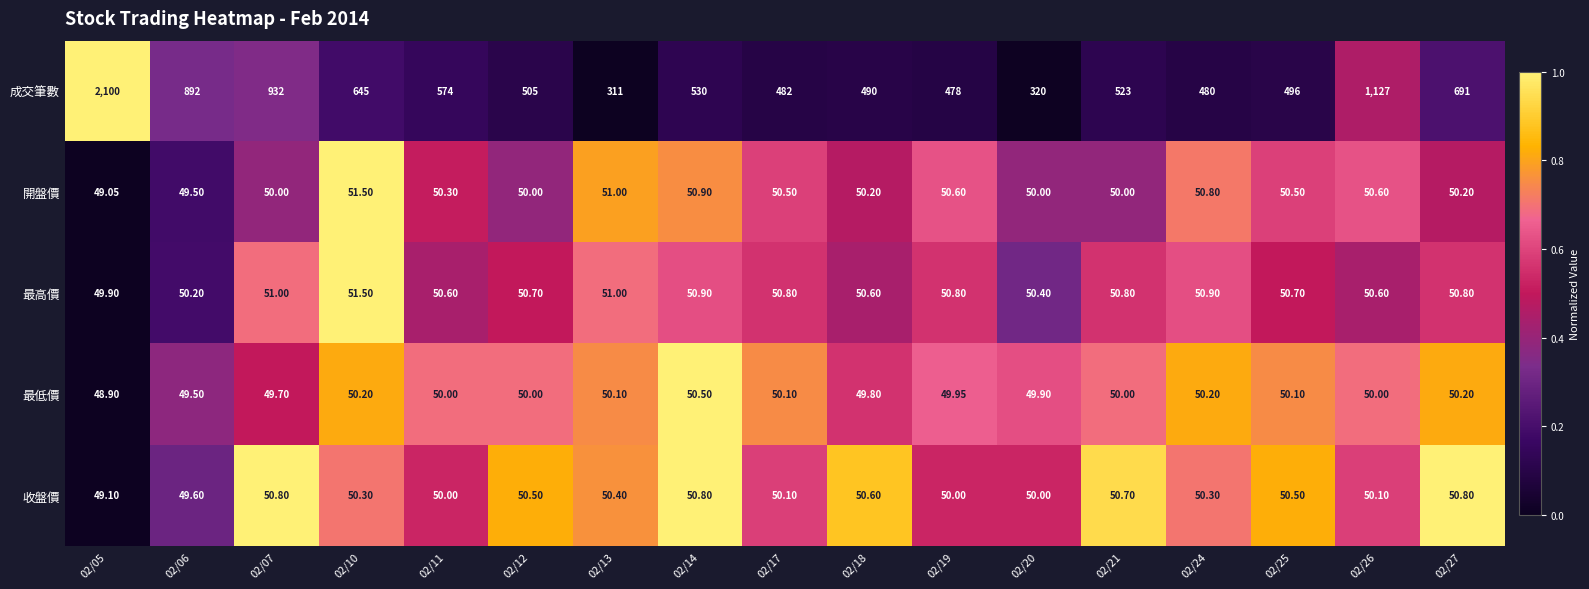

Which series has the widest spread of values?

成交筆數